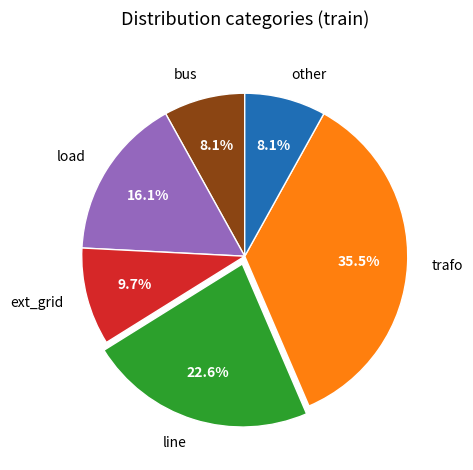

How many slices are in this pie chart?

6